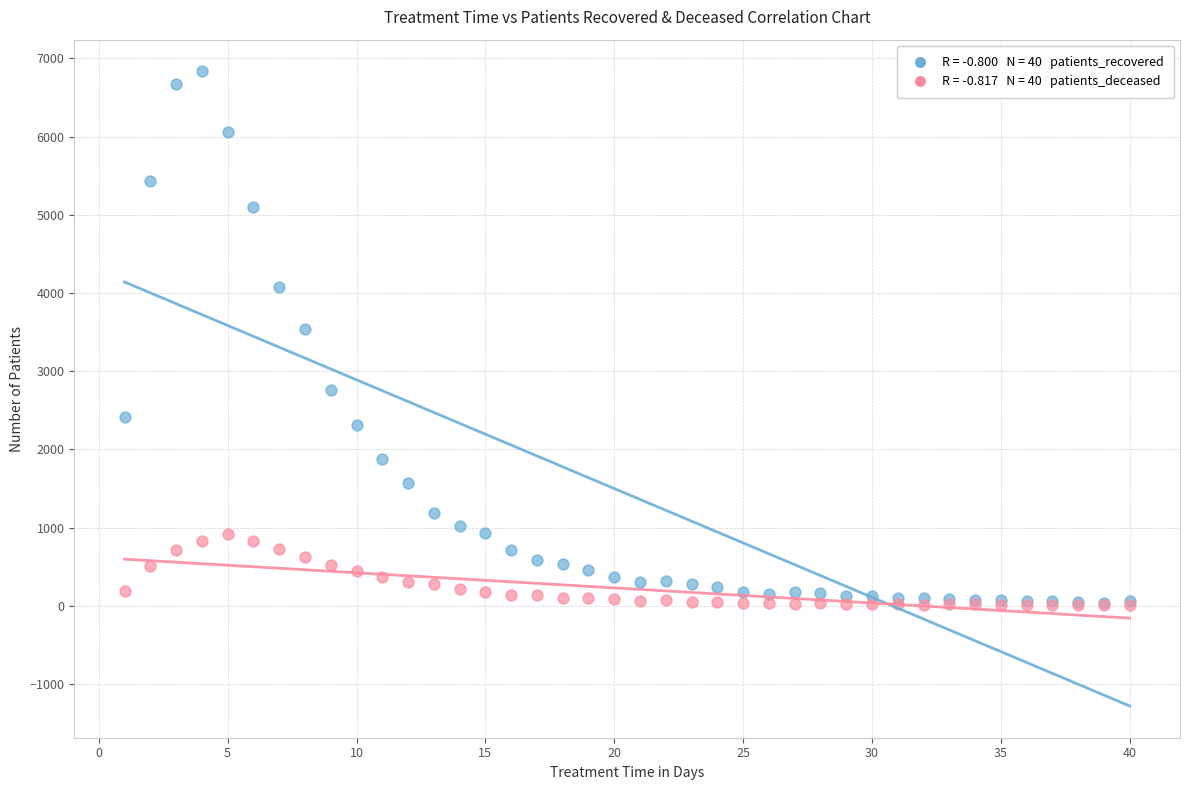

Across all series, what Y value is closest to 3420?

3543